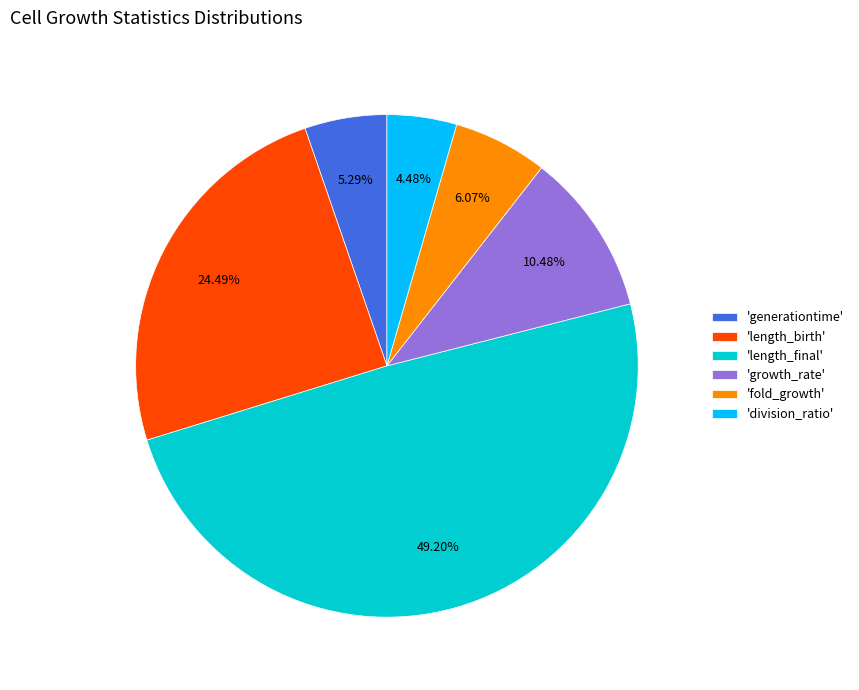

Rank the categories by value from highest to lowest.

'length_final', 'length_birth', 'growth_rate', 'fold_growth', 'generationtime', 'division_ratio'